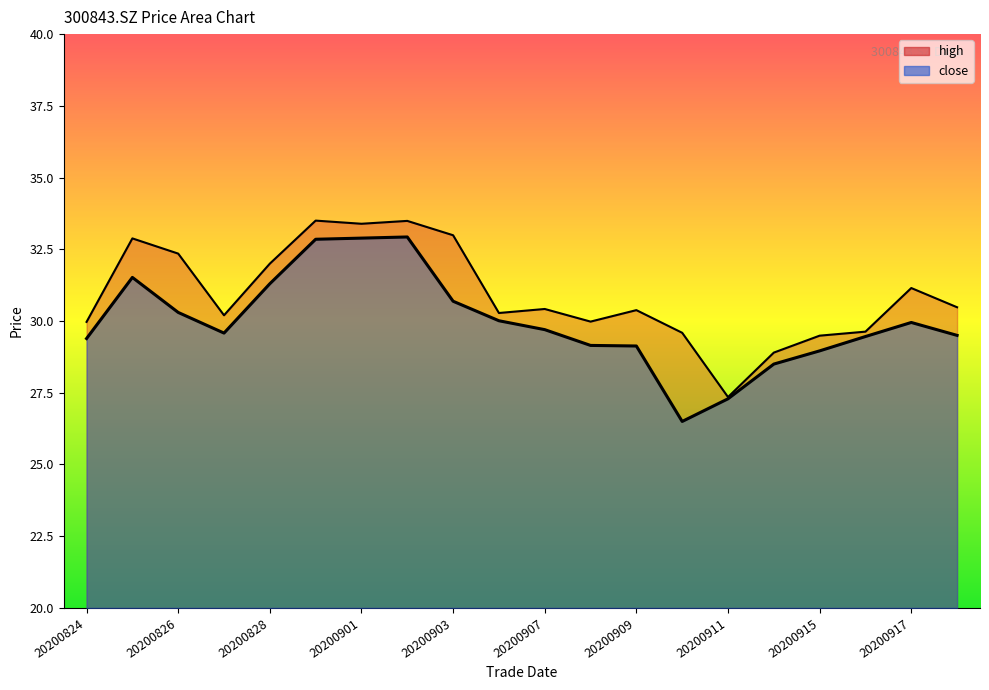

What is the total value across all series at 20200904?

60.3